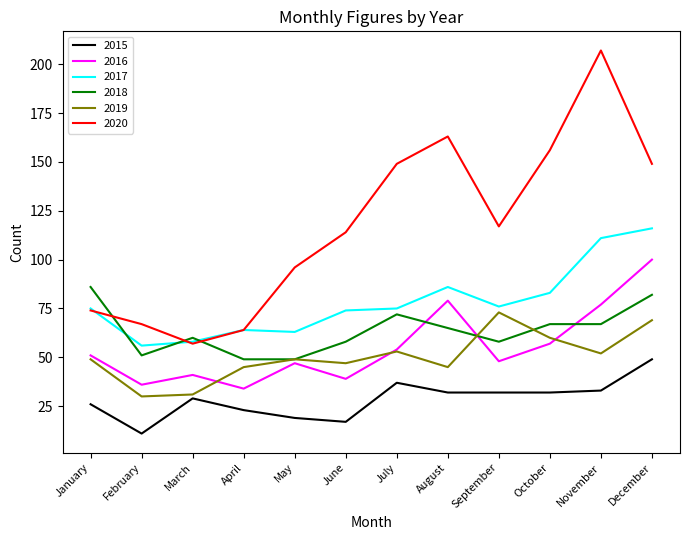

Reading left to right, list all the values displayed in this chart.

2015: January=26	February=11	March=29	April=23	May=19	June=17	July=37	August=32	September=32	October=32	November=33	December=49
2016: January=51	February=36	March=41	April=34	May=47	June=39	July=54	August=79	September=48	October=57	November=77	December=100
2017: January=75	February=56	March=58	April=64	May=63	June=74	July=75	August=86	September=76	October=83	November=111	December=116
2018: January=86	February=51	March=60	April=49	May=49	June=58	July=72	August=65	September=58	October=67	November=67	December=82
2019: January=49	February=30	March=31	April=45	May=49	June=47	July=53	August=45	September=73	October=60	November=52	December=69
2020: January=74	February=67	March=57	April=64	May=96	June=114	July=149	August=163	September=117	October=156	November=207	December=149